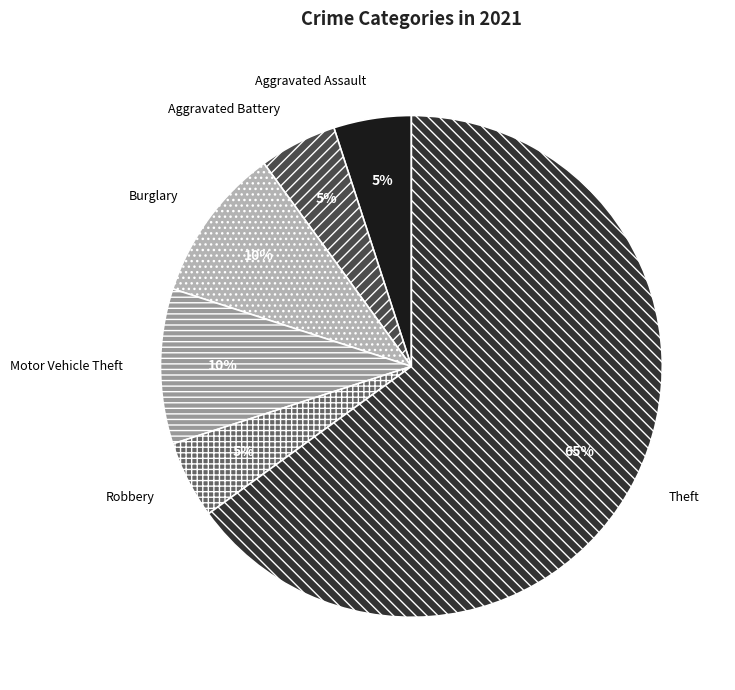

What percentage is the Aggravated Assault slice, to the nearest percent?

5%